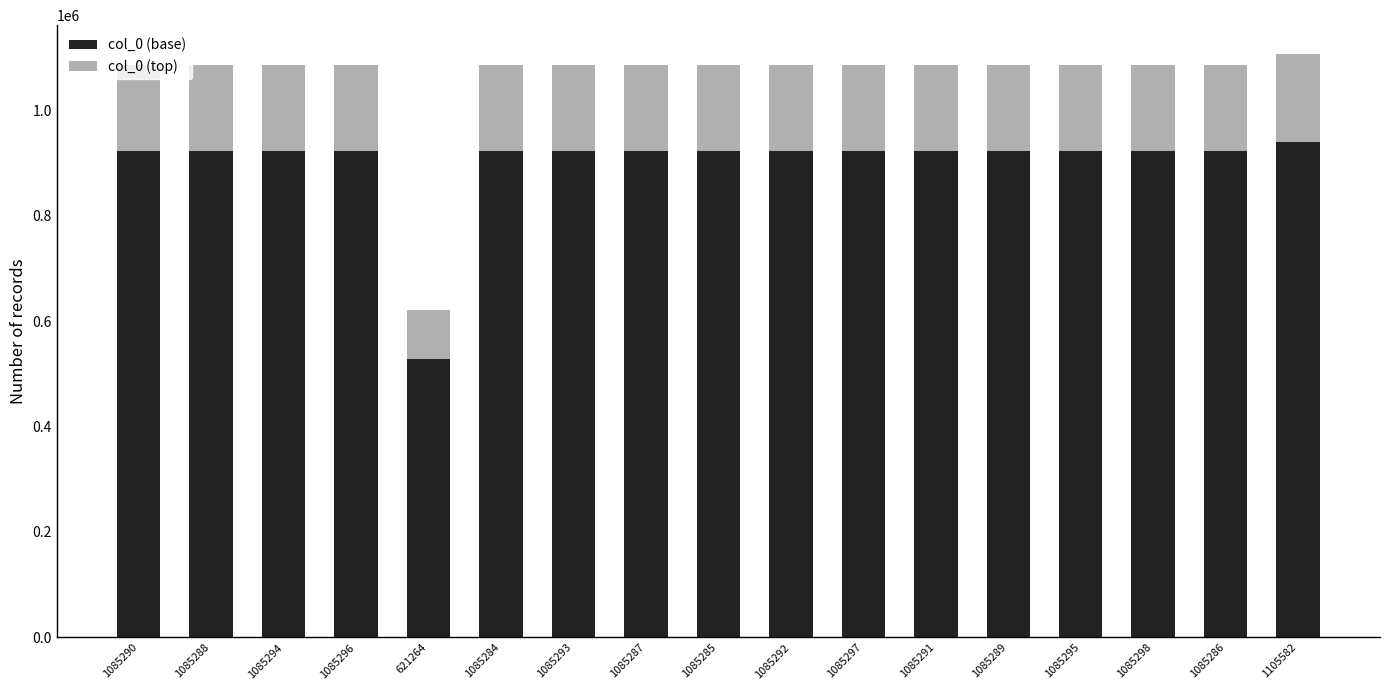

The value of col_0 (base) at 1105582 is 939744. True or false?

True